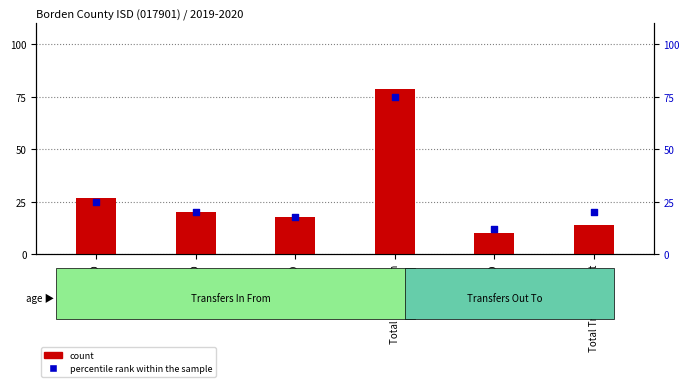

Which series contains the highest Y value?

count